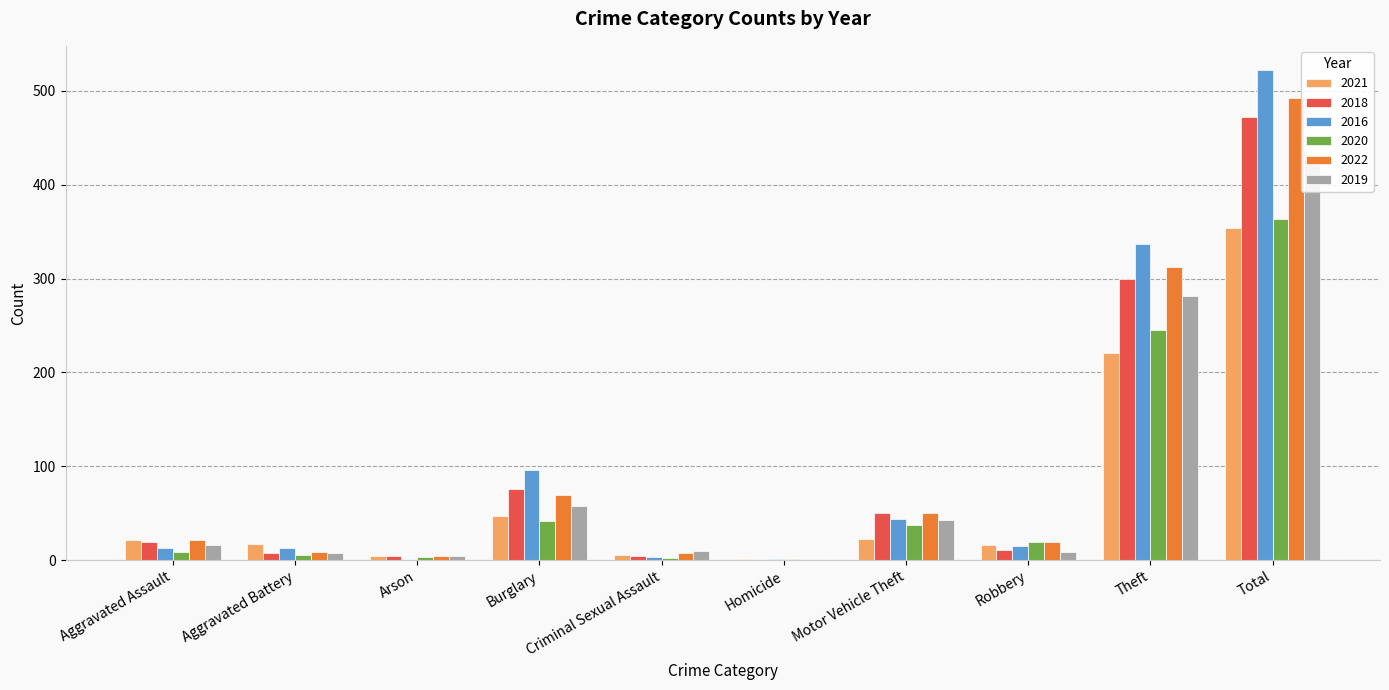

What is the label of the 10th bar from the left?

Total